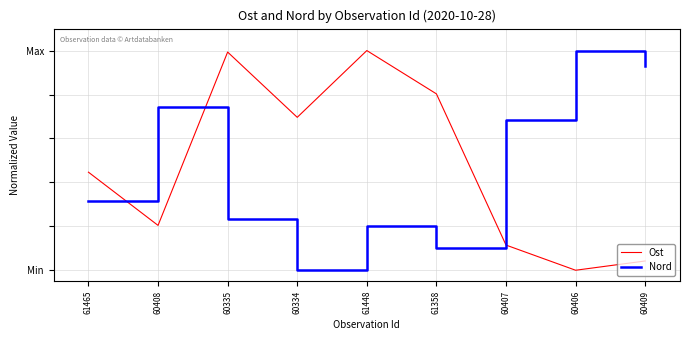

How many interior local valleys does the Nord series have?

2